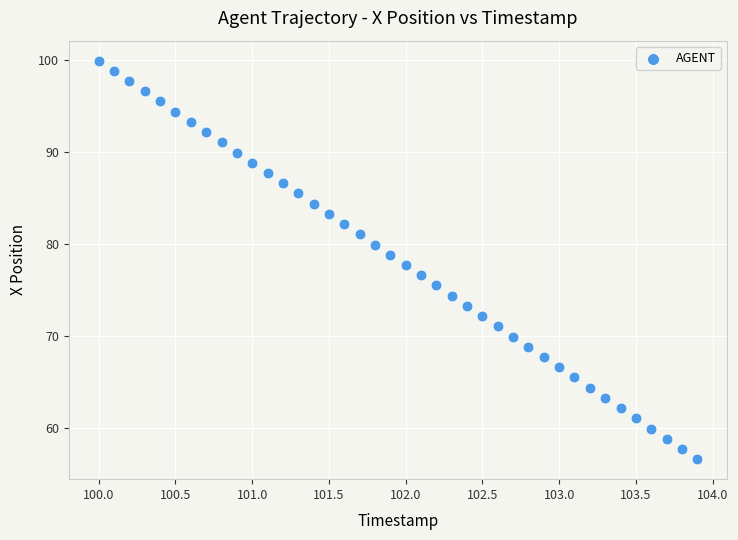

What is the range of X values (max minus min)?

3.9